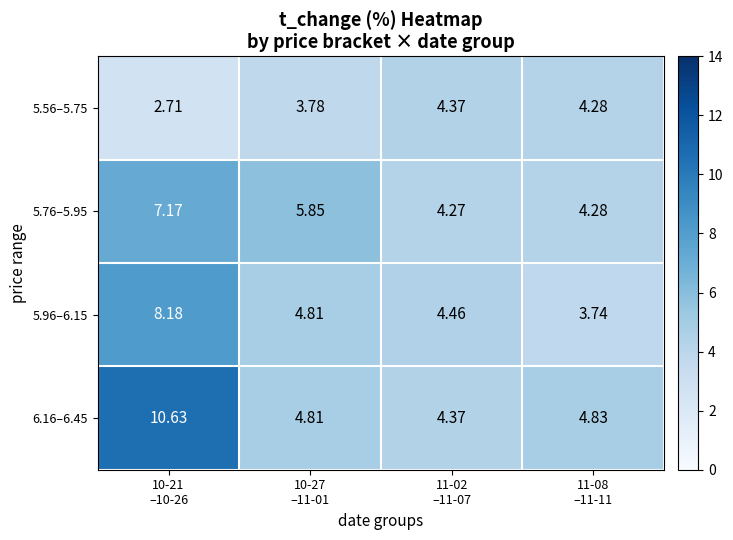

How many data points in 5.56–5.75 are above 4?

2